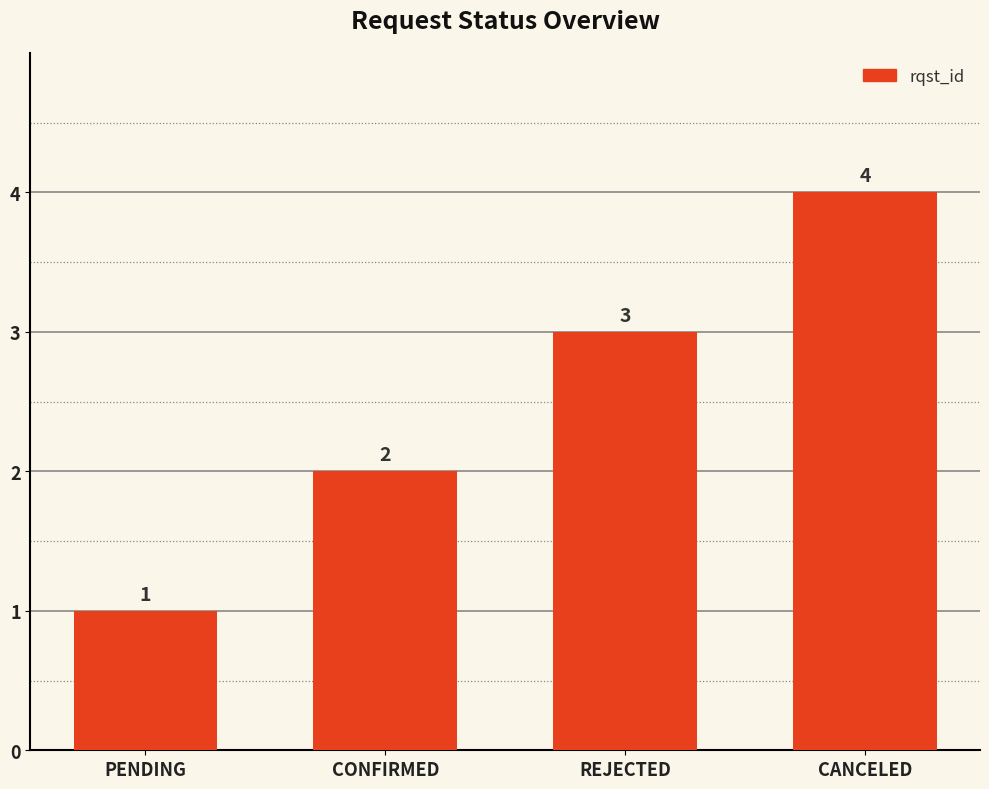

Which label corresponds to the smallest value in the chart?

PENDING